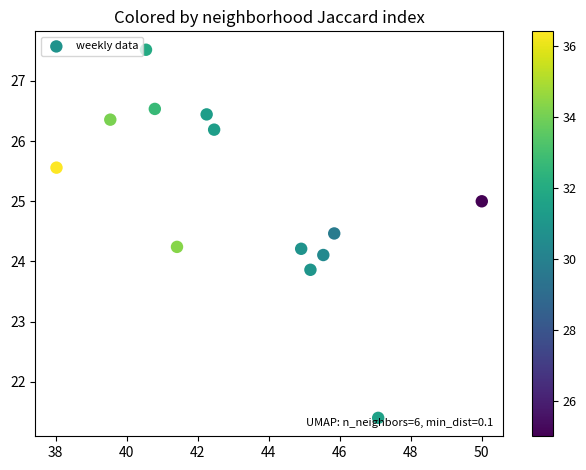

What is the range of X values (max minus min)?

12.0